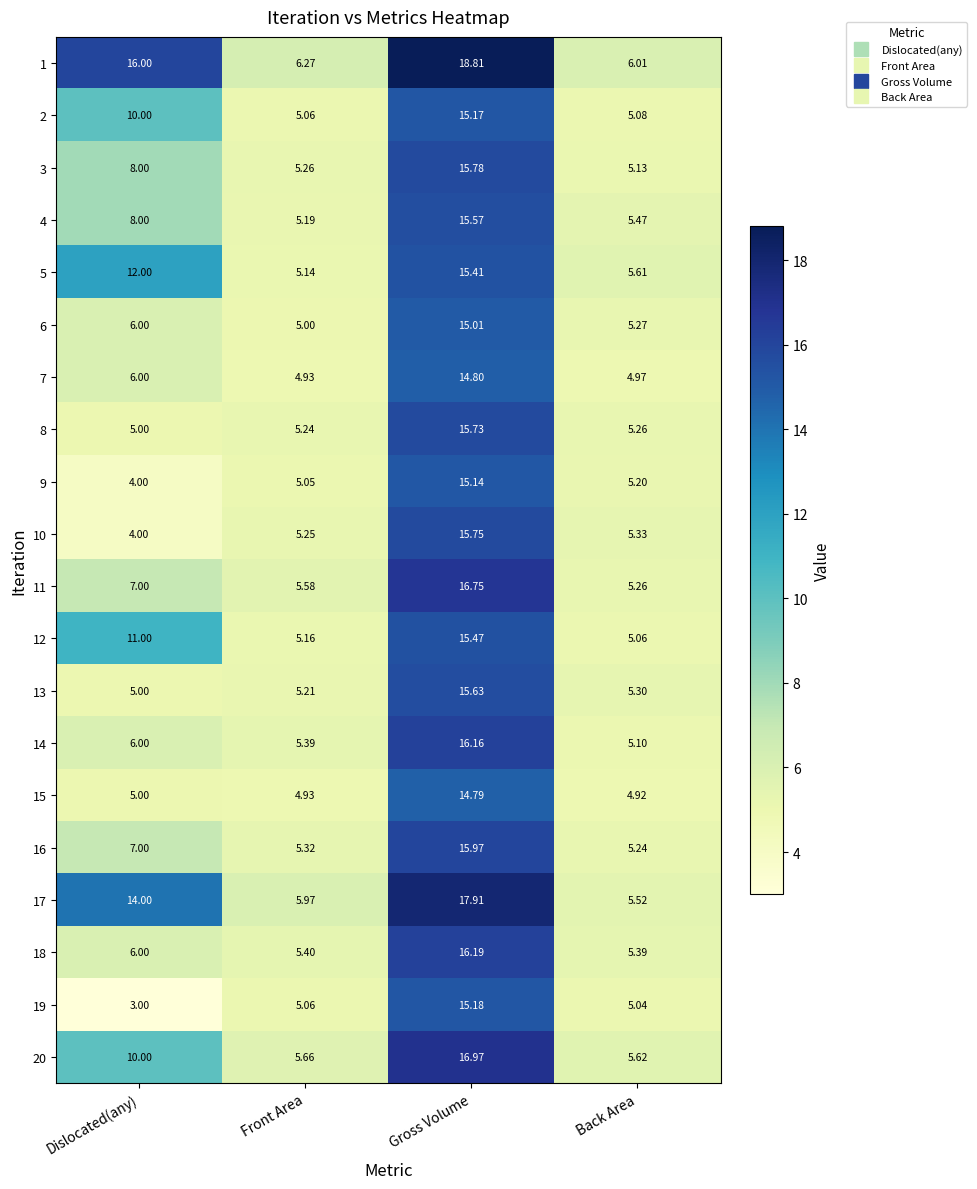

Rank the categories by 17 value from highest to lowest.

Gross Volume, Dislocated(any), Front Area, Back Area